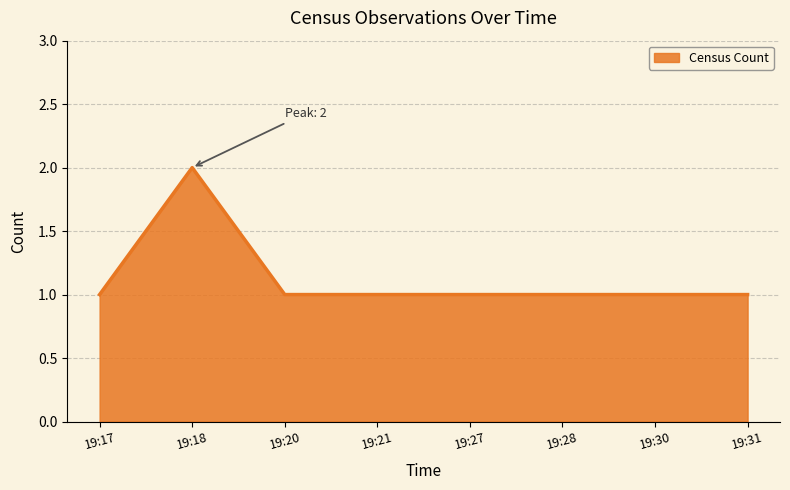

Reading right to left, what are all the values shown in this chart?

19:31=1	19:30=1	19:28=1	19:27=1	19:21=1	19:20=1	19:18=2	19:17=1